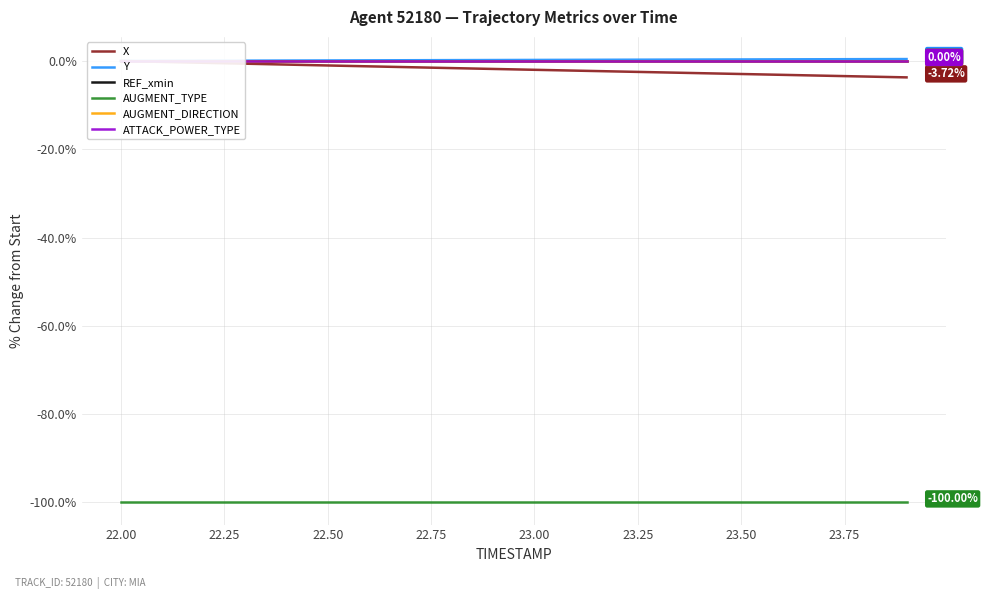

True or false: Y has a value of 0.2 at 14.

False